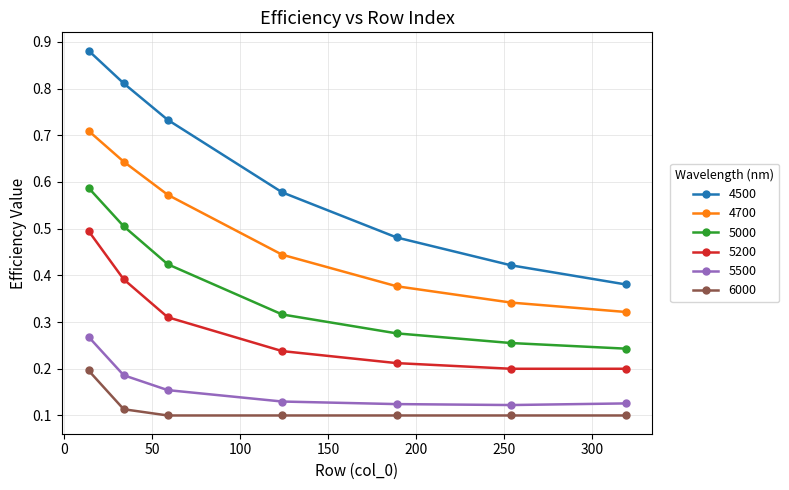

True or false: 4700 and 4500 intersect in this chart.

False